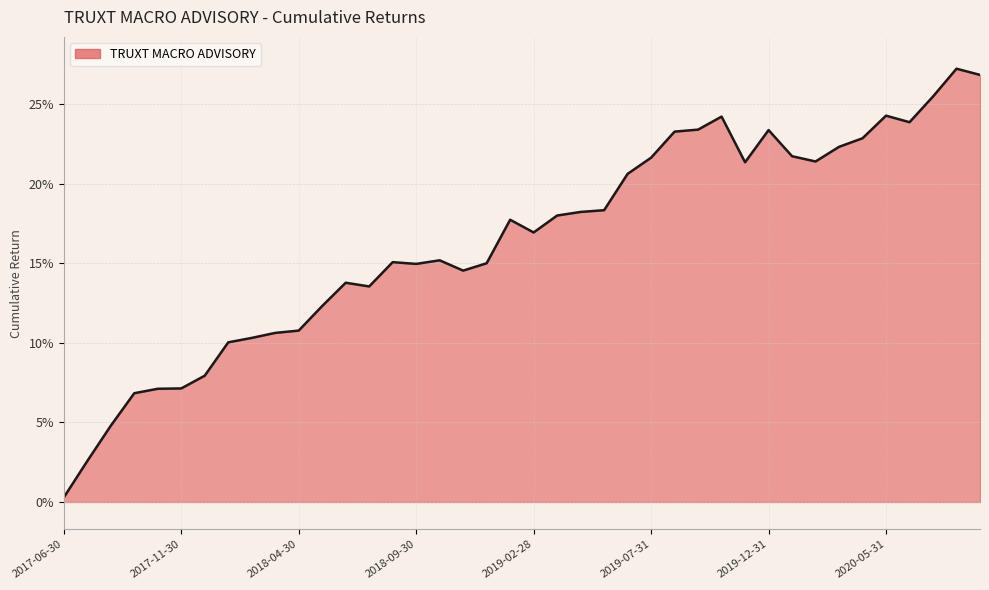

List the labels in order of value, largest first.

2020-08-31, 2020-09-30, 2020-07-31, 2020-05-31, 2019-10-31, 2020-06-30, 2019-09-30, 2019-12-31, 2019-08-31, 2020-04-30, 2020-03-31, 2020-01-31, 2019-07-31, 2020-02-29, 2019-11-30, 2019-06-30, 2019-05-31, 2019-04-30, 2019-03-31, 2019-01-31, 2019-02-28, 2018-10-31, 2018-08-31, 2018-12-31, 2018-09-30, 2018-11-30, 2018-06-30, 2018-07-31, 2018-05-31, 2018-04-30, 2018-03-31, 2018-02-28, 2018-01-31, 2017-12-31, 2017-11-30, 2017-10-31, 2017-09-30, 2017-08-31, 2017-07-31, 2017-06-30